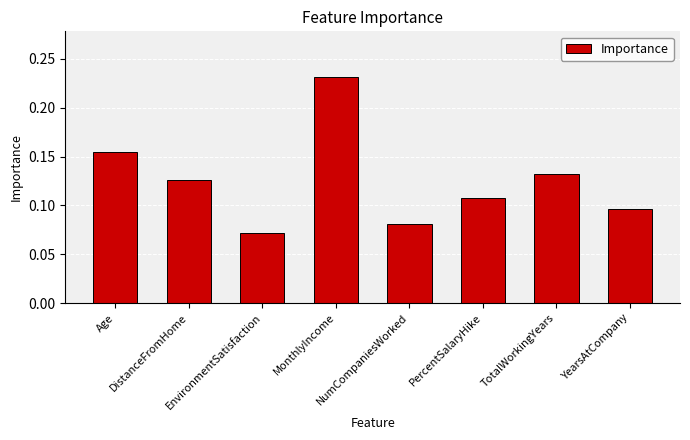

Rank the categories by value from lowest to highest.

EnvironmentSatisfaction, NumCompaniesWorked, YearsAtCompany, PercentSalaryHike, DistanceFromHome, TotalWorkingYears, Age, MonthlyIncome